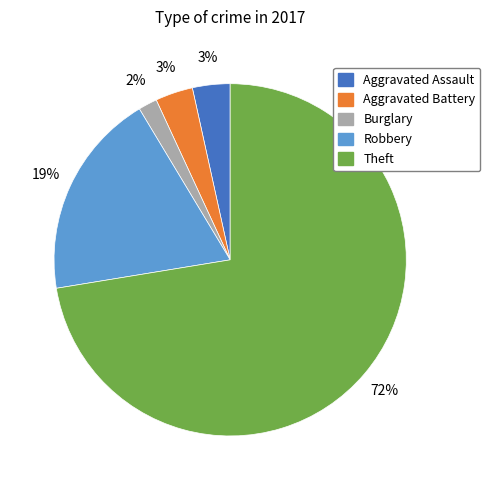

How many slices are in this pie chart?

5